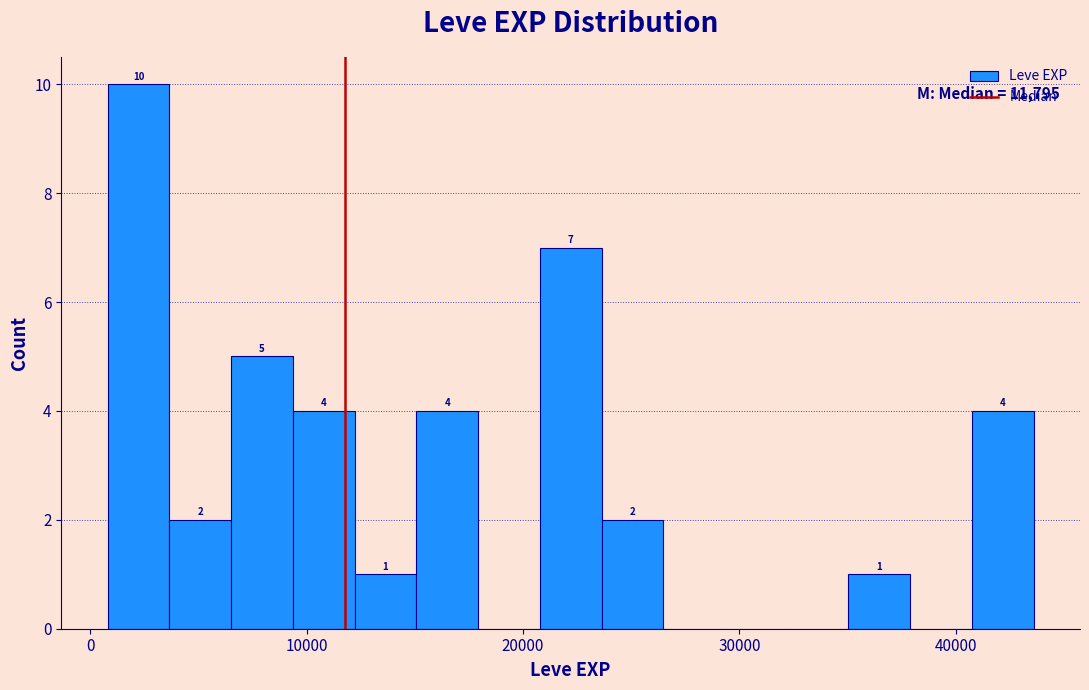

Read against the x-axis, roughly where is the centre of the tallest bar?

2000